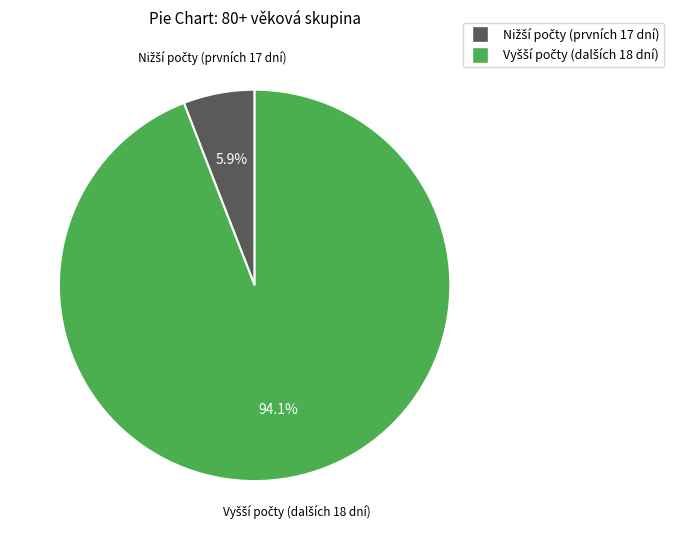

Does any single category account for the majority?

Yes